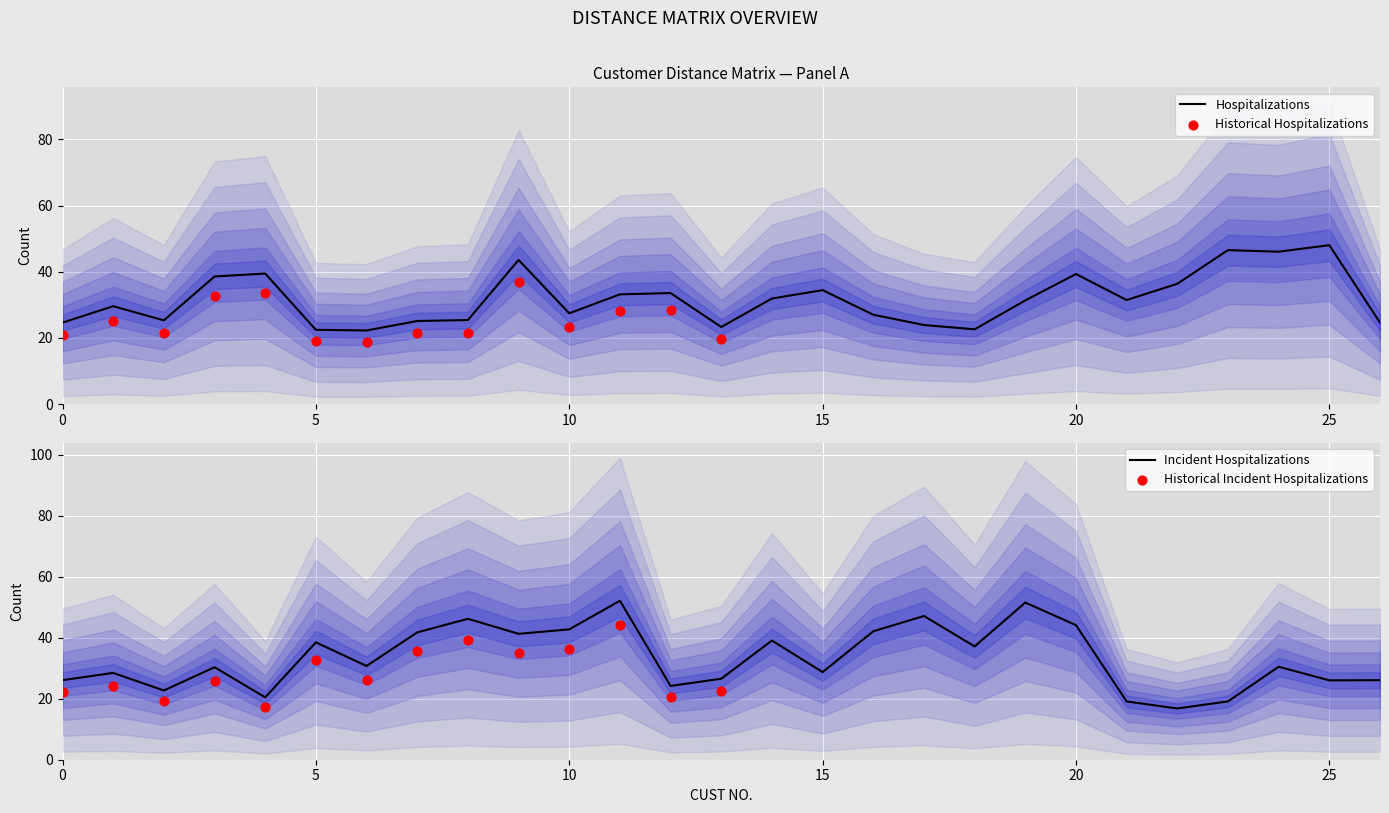

What is the maximum value for Hospitalizations?

48.0